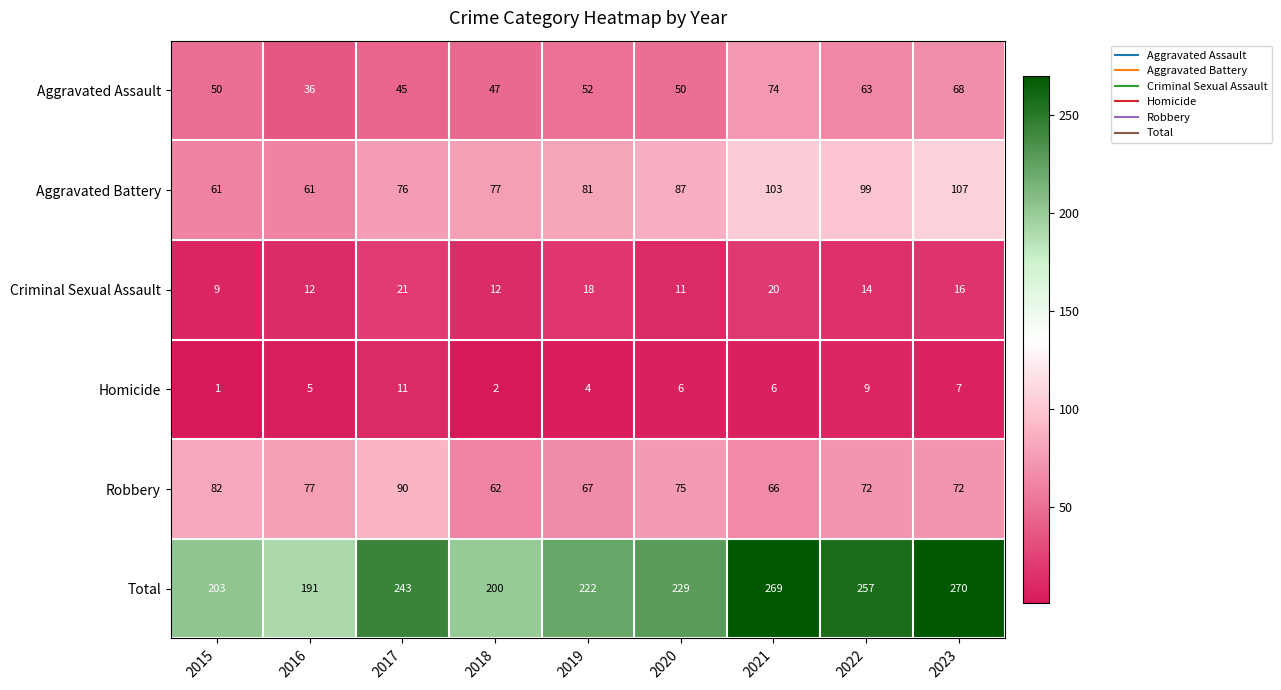

Is it true that Aggravated Battery equals 107 at 2023?

True